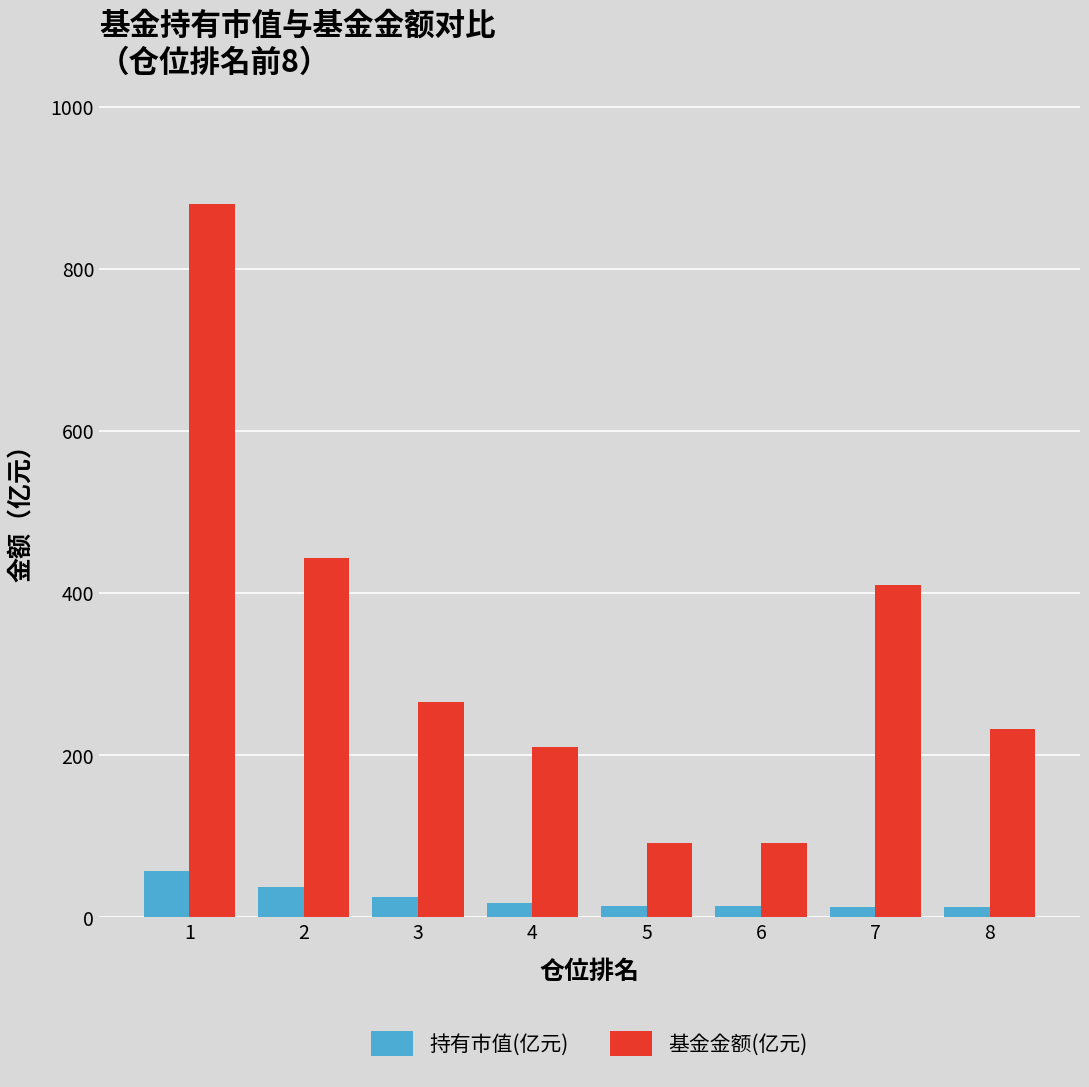

What is the highest value of the 持有市值(亿元) series?

57.7